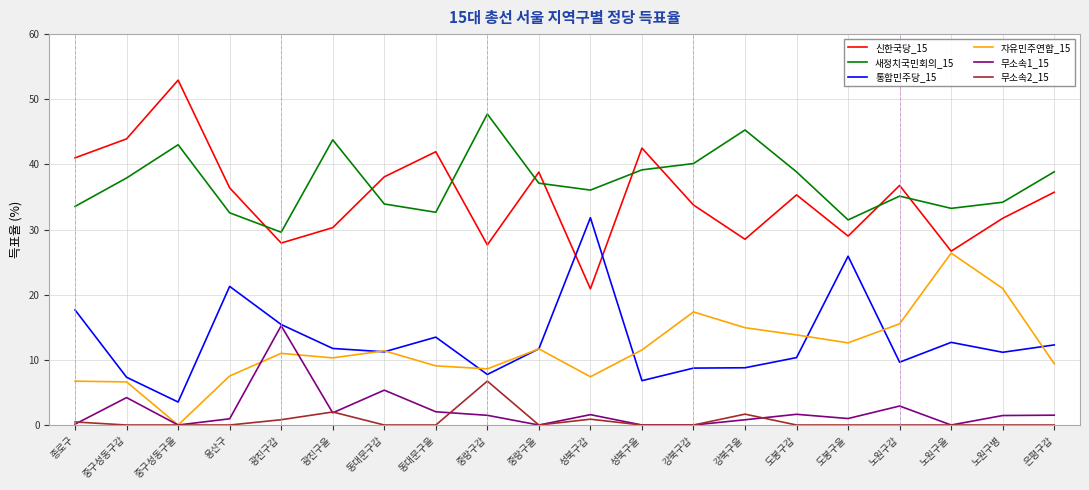

What is the spread (max minus min) of values at 강북구갑?

40.1